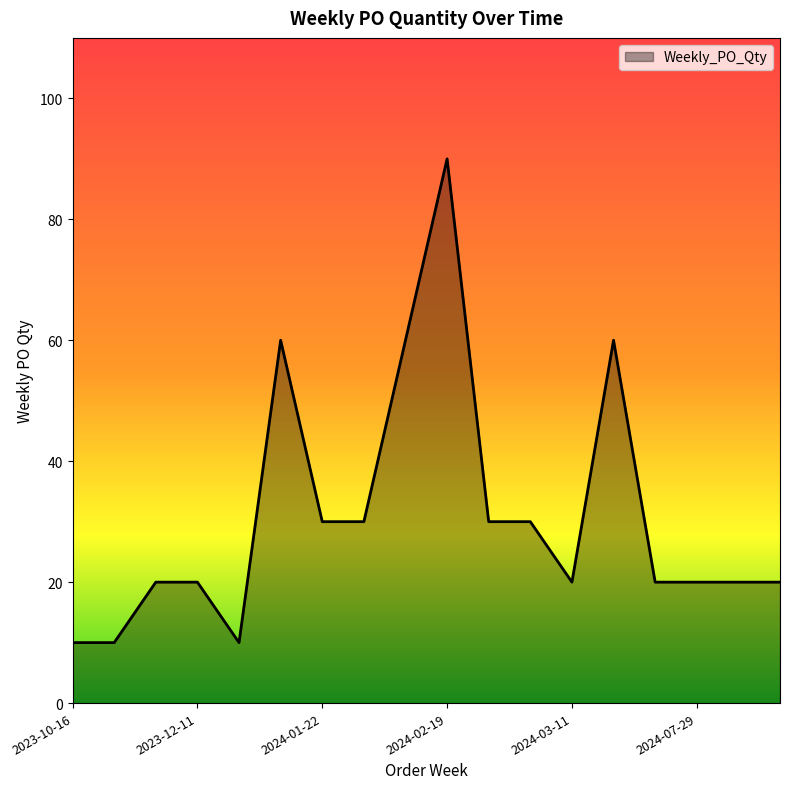

Does the chart have visible grid lines?

No